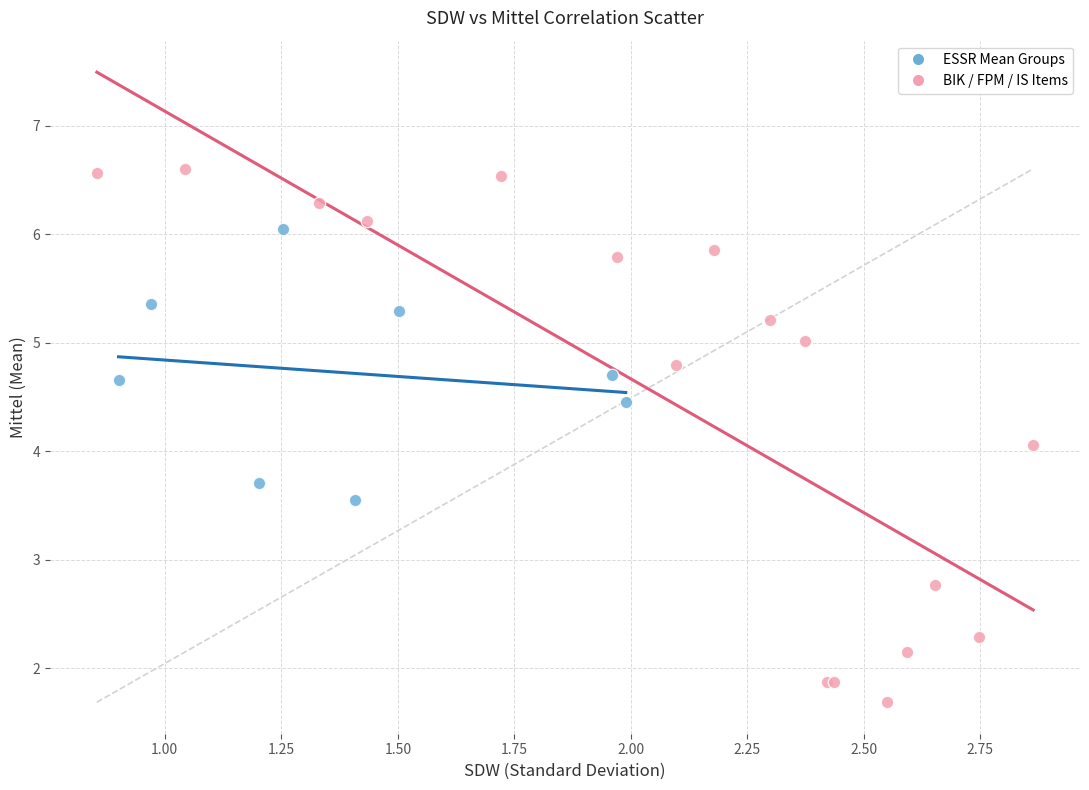

Which series has the widest spread of Y values?

BIK / FPM / IS Items